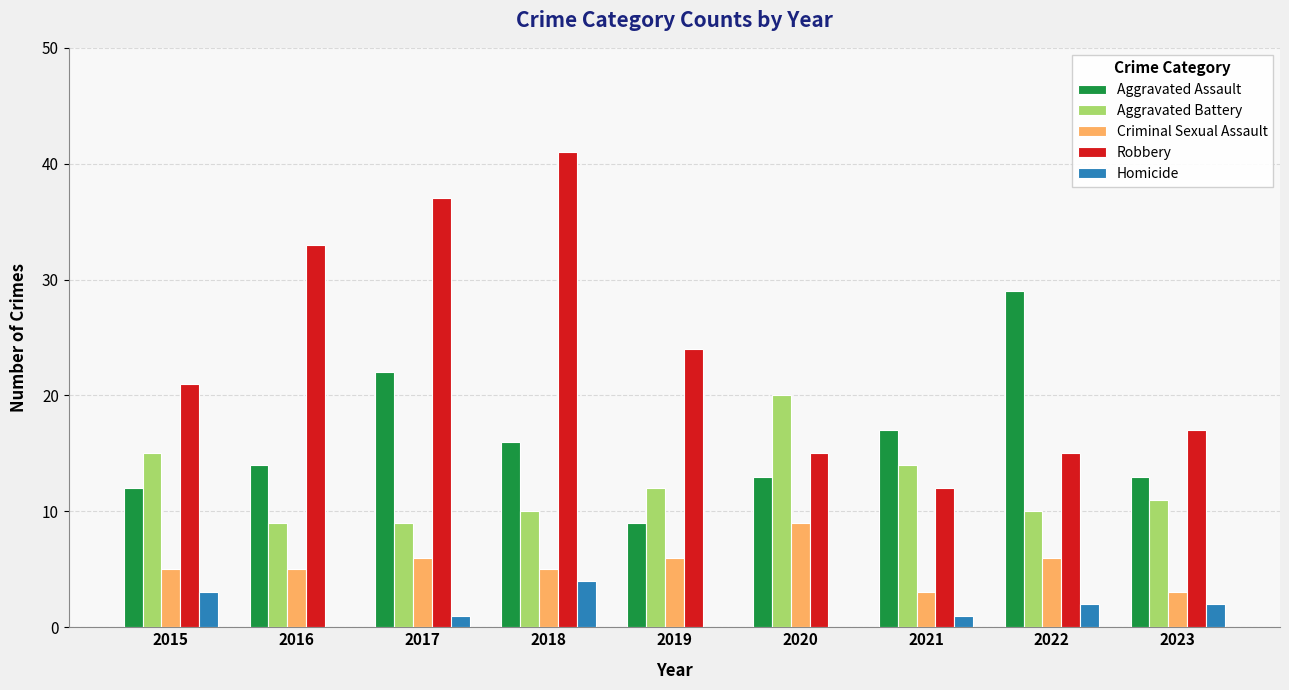

What is the total value across all series at 2020?

57